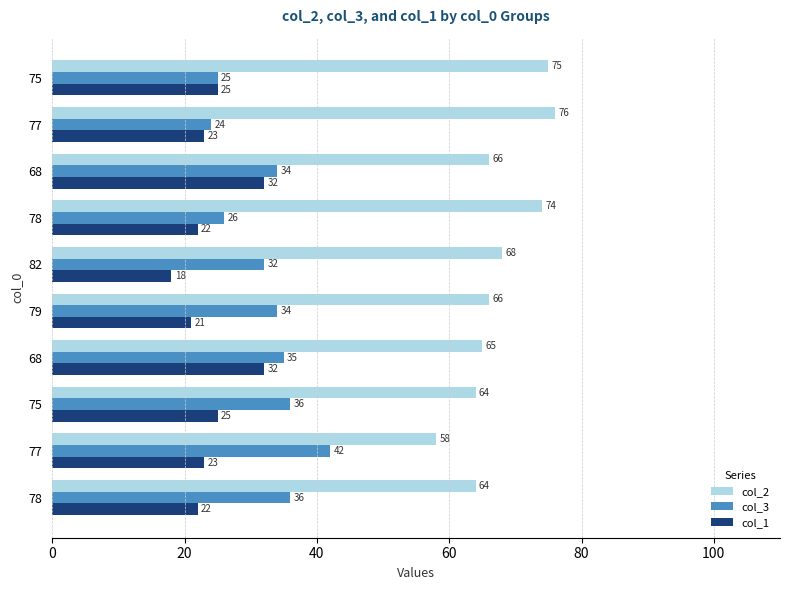

What is the lowest value of the col_3 series?

24